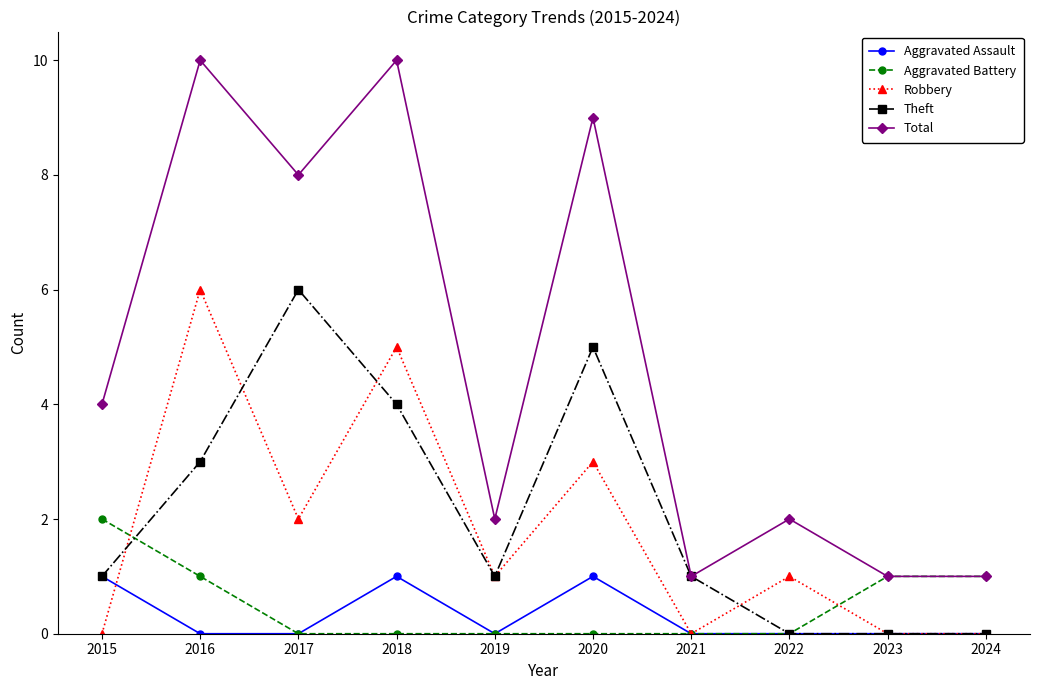

What is the greatest value displayed?

10